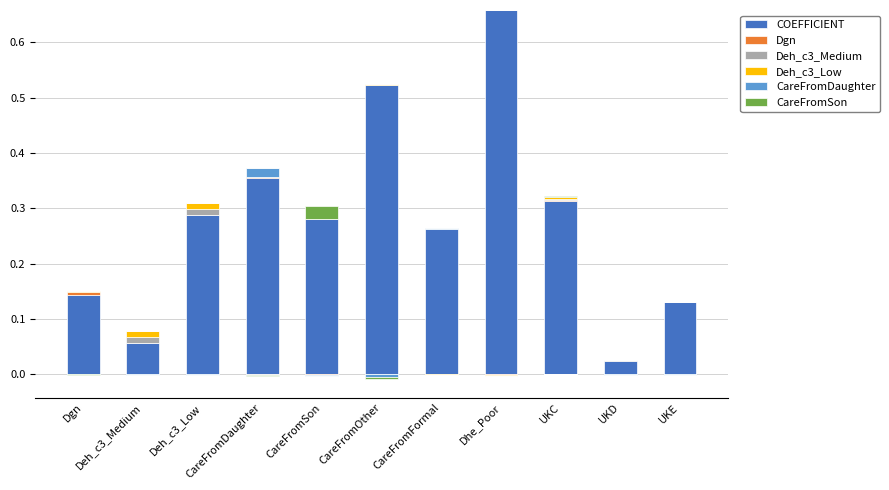

Reading right to left, list all the values displayed in this chart.

COEFFICIENT: 0.1	0.0	0.3	0.7	0.3	0.5	0.3	0.4	0.3	0.1	0.1
Dgn: 0.0	0.0	0.0	0.0	0.0	0.0	0.0	0.0	0.0	0.0	0.0
Deh_c3_Medium: 0.0	0.0	0.0	0.0	0.0	0.0	0.0	0.0	0.0	0.0	0.0
Deh_c3_Low: 0.0	0.0	0.0	0.0	0.0	0.0	0.0	0.0	0.0	0.0	0.0
CareFromDaughter: 0.0	0.0	0.0	0.0	0.0	0.0	0.0	0.0	0.0	0.0	0.0
CareFromSon: 0.0	0.0	0.0	0.0	0.0	0.0	0.0	0.0	0.0	0.0	0.0